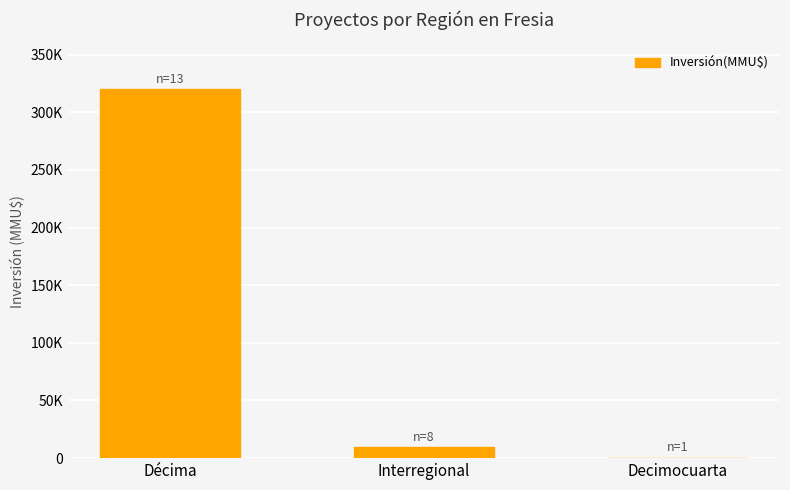

Are the bars horizontal?

No